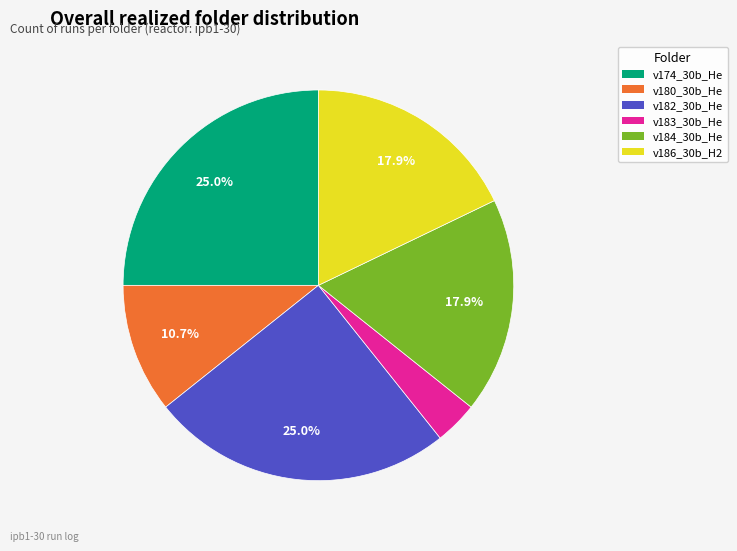

Which category has the smallest portion of the pie?

v183_30b_He